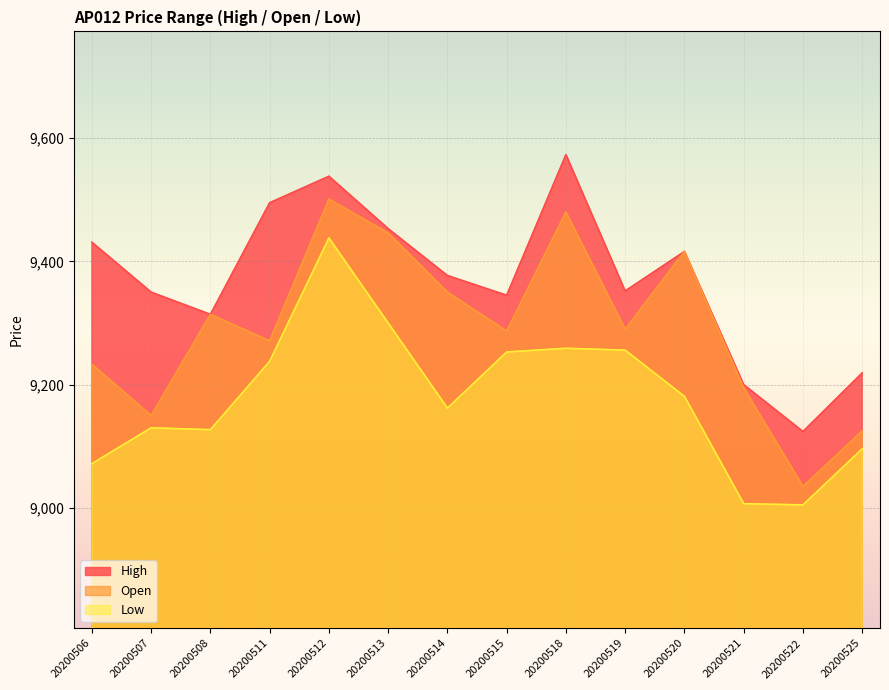

True or false: Open and Low intersect in this chart.

False